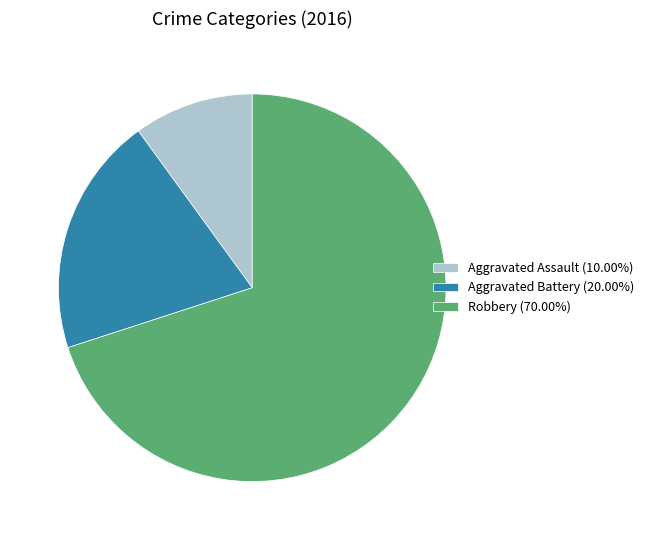

Is it true that Aggravated Assault is 16% of the pie?

False